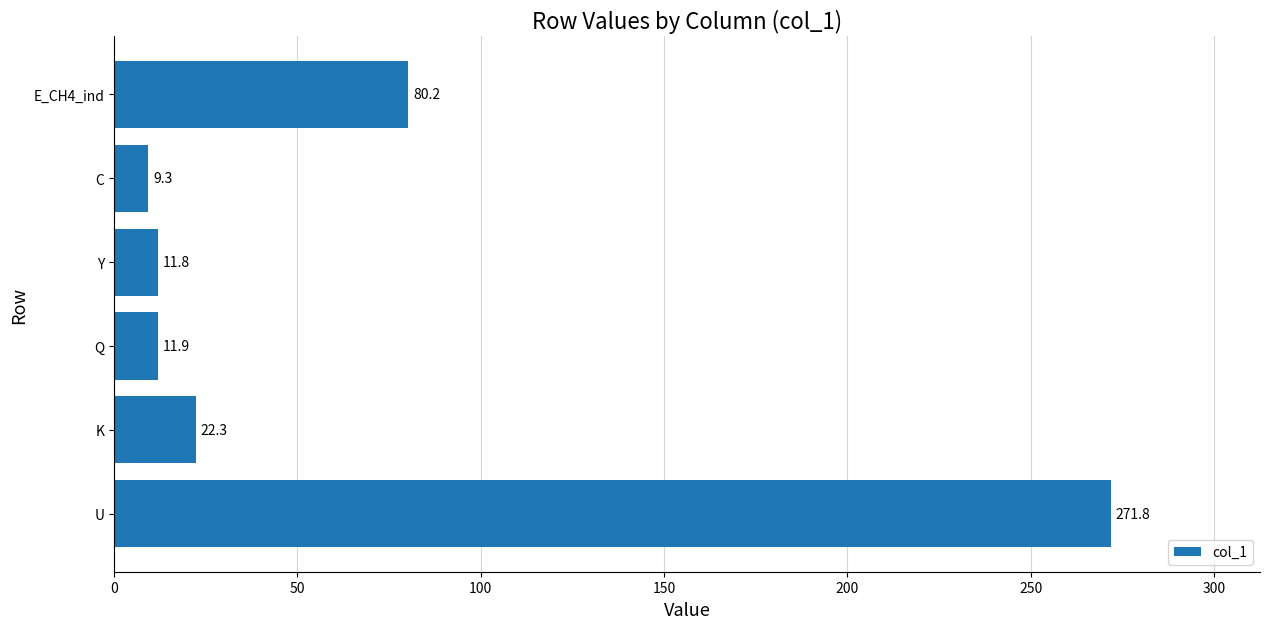

What is the change in value from K to C?

-13.0